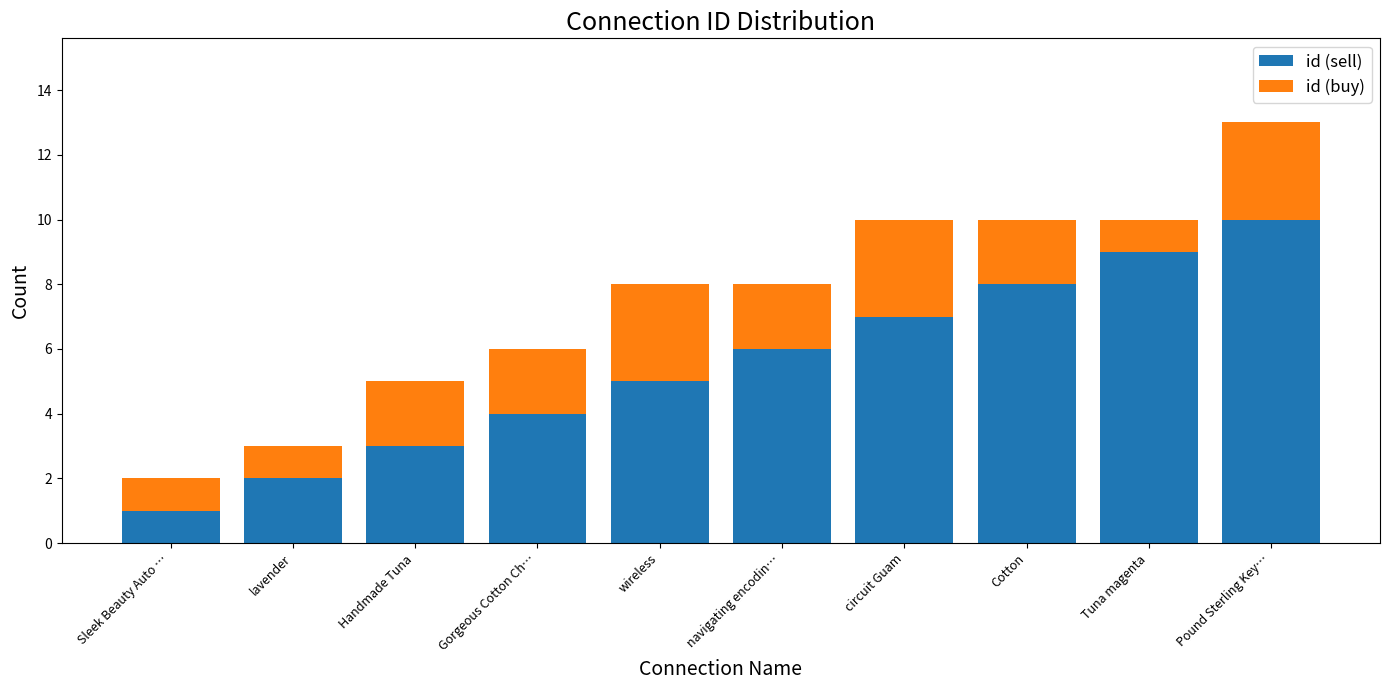

Rank the categories by id (sell) value from highest to lowest.

Pound Sterling Key…, Tuna magenta, Cotton, circuit Guam, navigating encodin…, wireless, Gorgeous Cotton Ch…, Handmade Tuna, lavender, Sleek Beauty Auto …